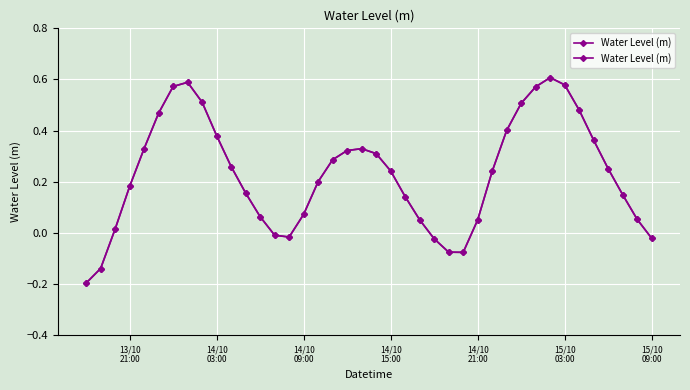

What is the difference between the maximum and minimum values?

0.8